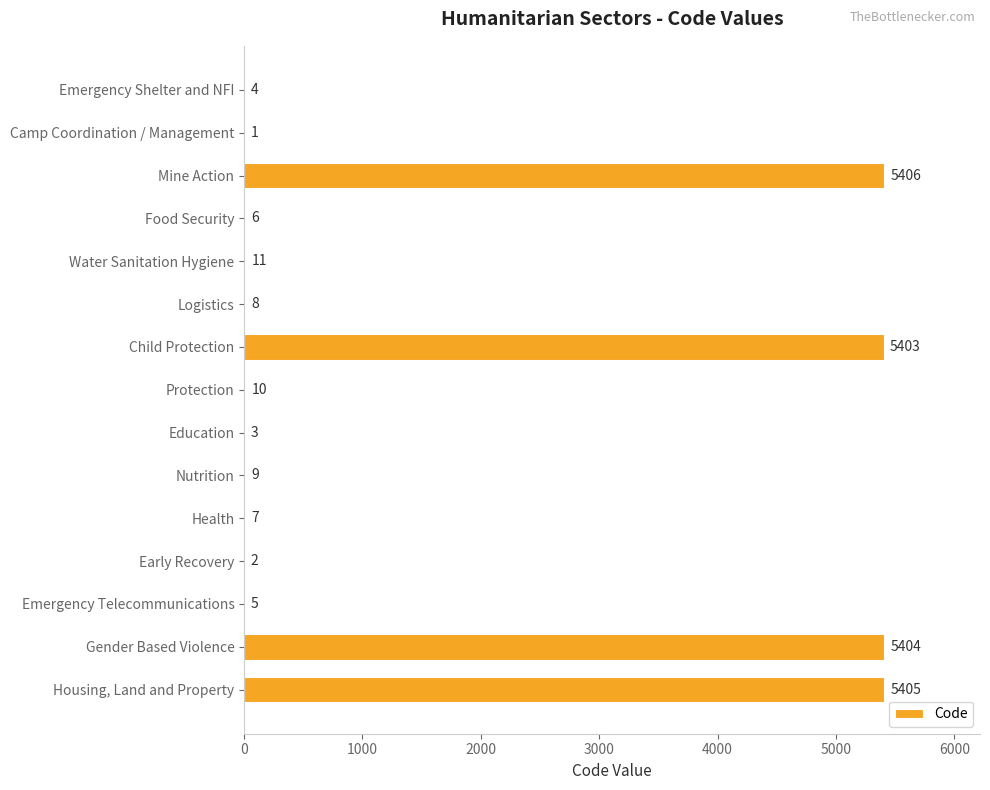

What value does the data have at Emergency Shelter and NFI?

4